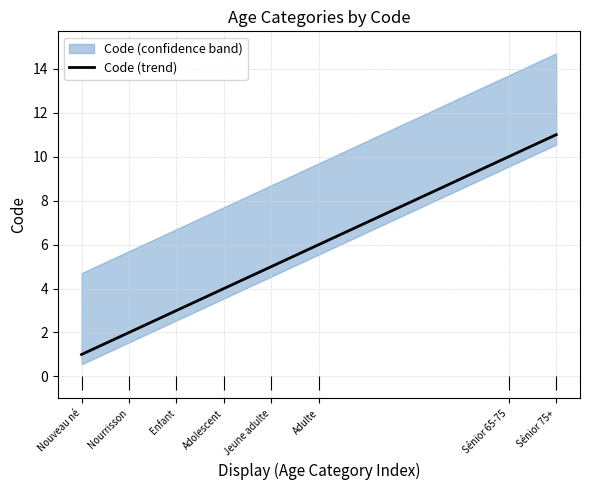

Rank the categories by value from highest to lowest.

Sénior 75+, Sénior 65-75, Adulte, Jeune adulte, Adolescent, Enfant, Nourrisson, Nouveau né